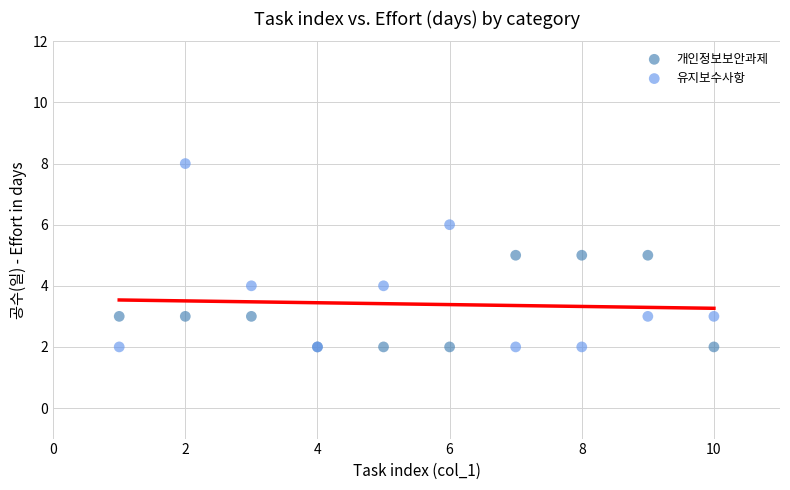

Which series contains the highest Y value?

유지보수사항